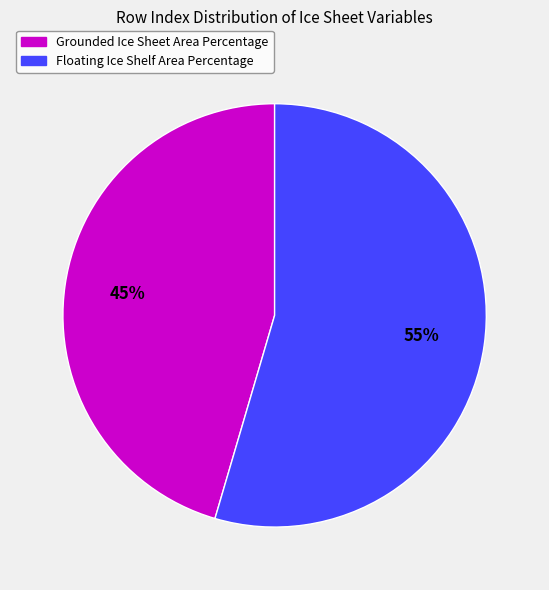

True or false: Floating Ice Shelf Area Percentage accounts for 61% of the total.

False